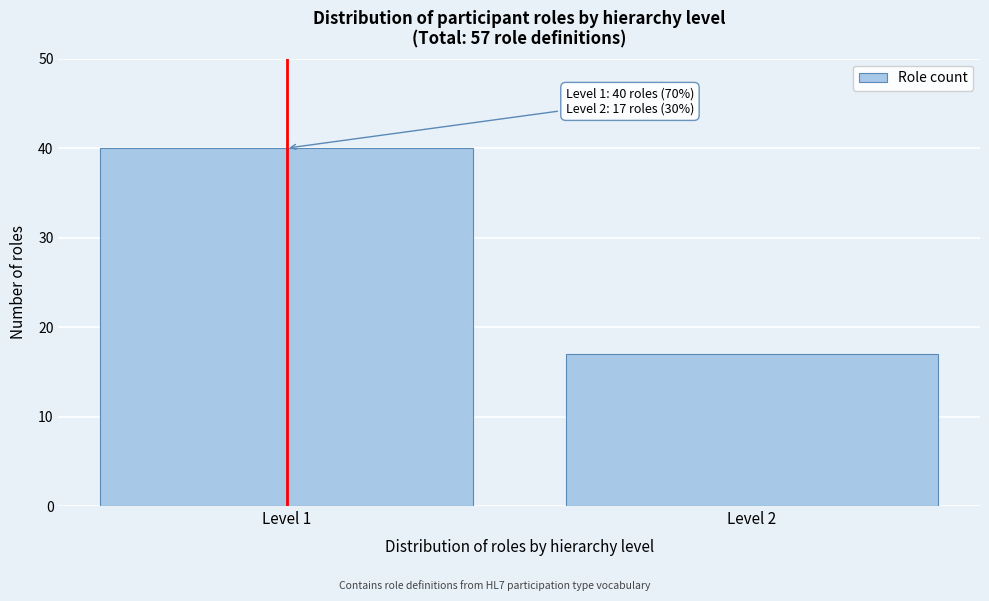

Reading left to right, transcribe all the data shown in this chart.

Level 1=40	Level 2=17